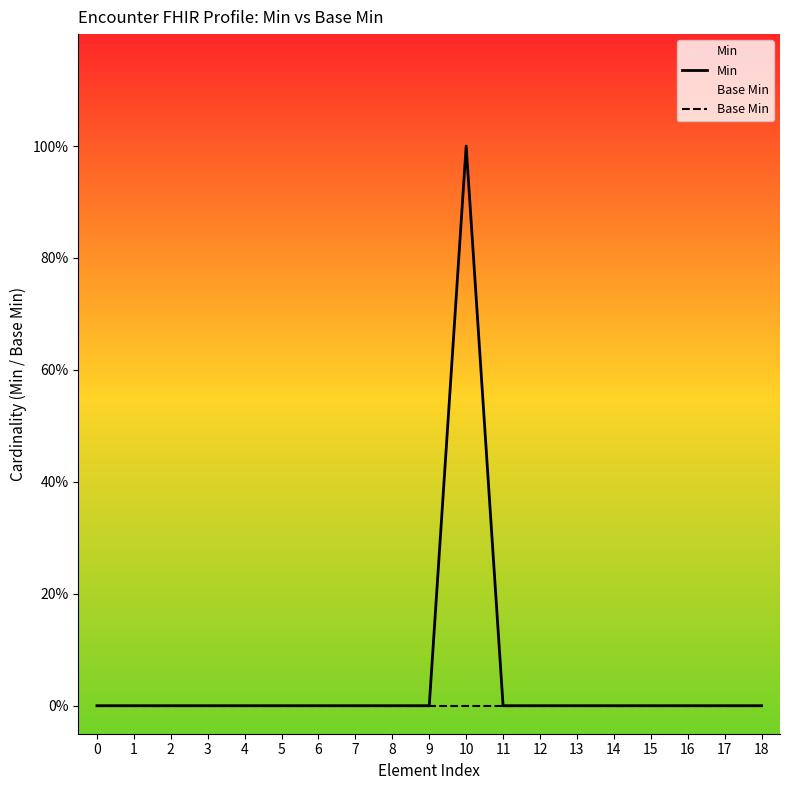

Reading left to right, extract all data points from this chart.

Min: 0	0	0	0	0	0	0	0	0	0	1	0	0	0	0	0	0	0	0
Base Min: 0	0	0	0	0	0	0	0	0	0	0	0	0	0	0	0	0	0	0